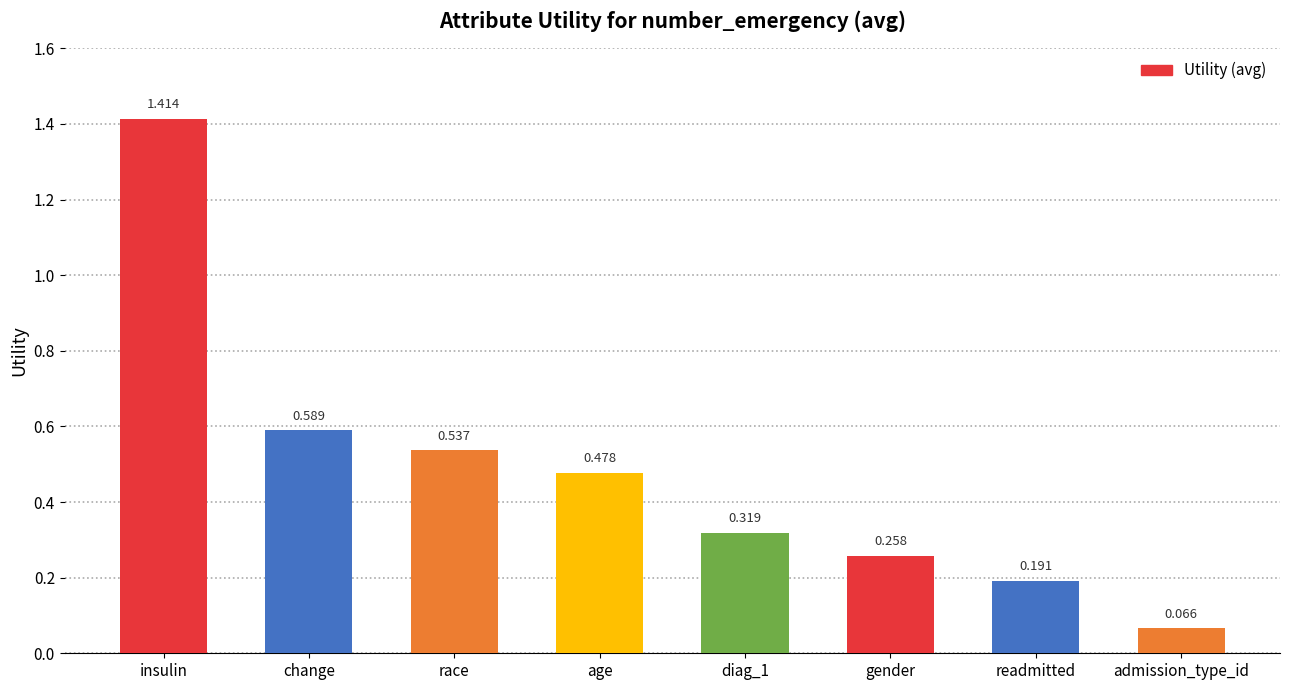

How many bars are there in total?

8